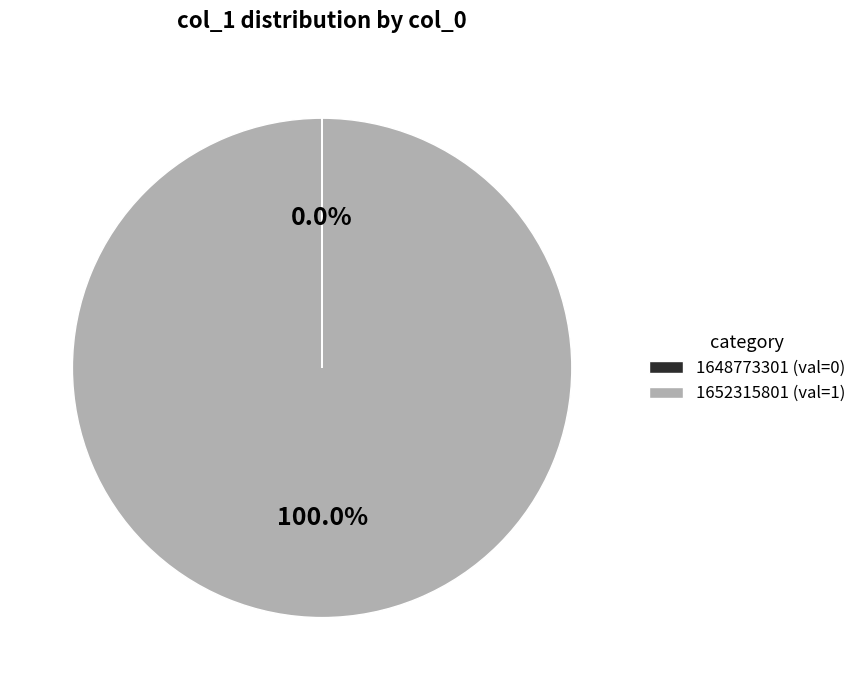

Is there any slice that represents more than half of the pie?

Yes